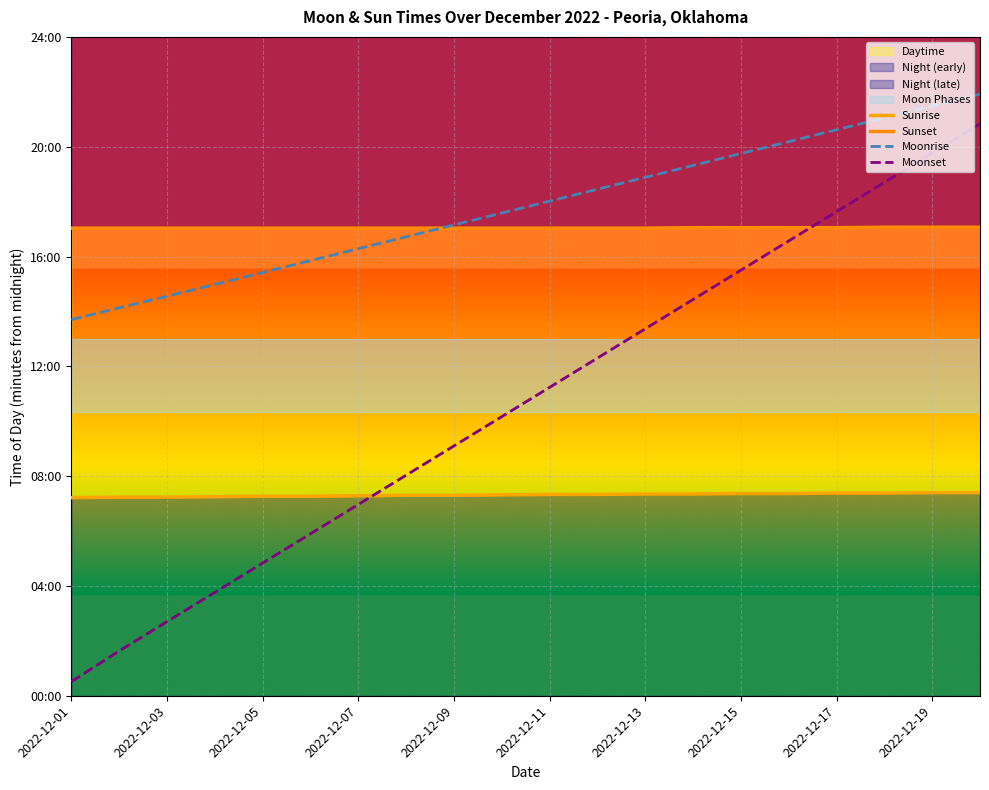

Is it true that Sunset equals 1716 at 2022-12-07?

False